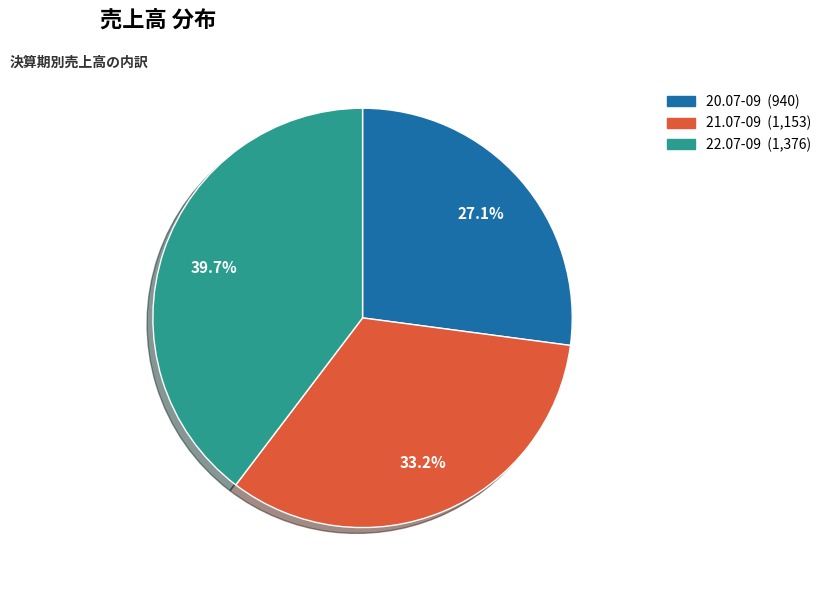

Approximately how many times larger is the value at 20.07-09 compared to 22.07-09?

0.7